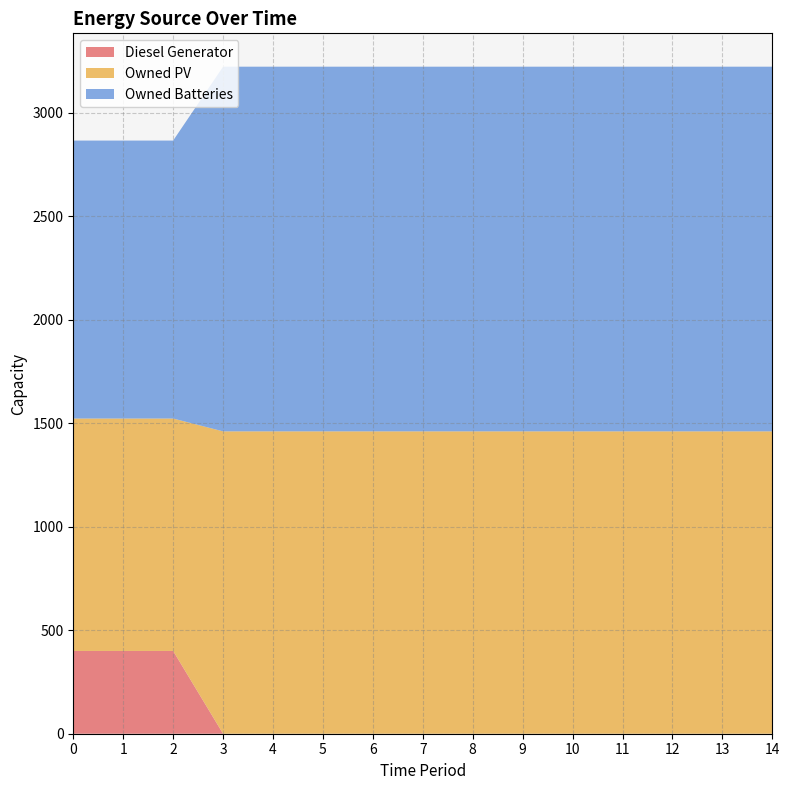

Reading left to right, extract all data points from this chart.

Diesel Generator: 400	400	400	0	0	0	0	0	0	0	0	0	0	0	0
Owned PV: 1123	1123	1123	1461	1461	1461	1461	1461	1461	1461	1461	1461	1461	1461	1461
Owned Batteries: 1343	1343	1343	1762	1762	1762	1762	1762	1762	1762	1762	1762	1762	1762	1762